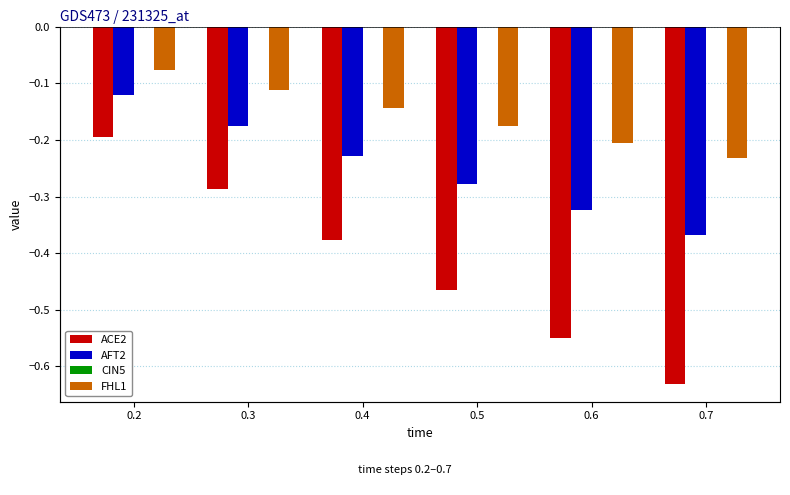

Is the value of ACE2 at 0.3 greater than the value of AFT2 at 0.5?

No